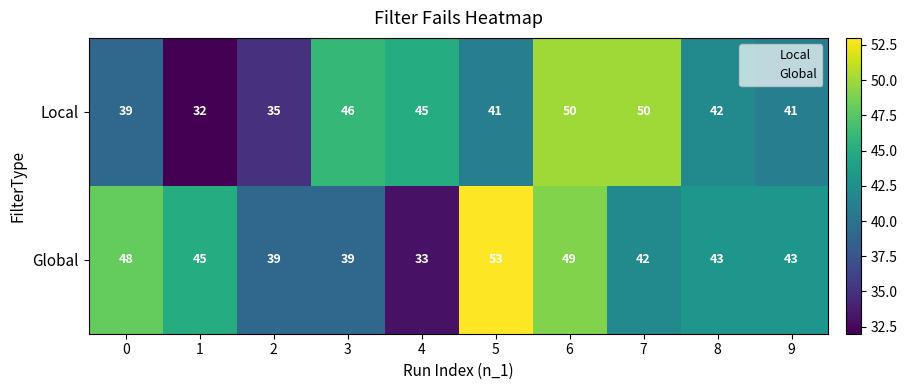

True or false: Local has a value of 42 at 8.

True